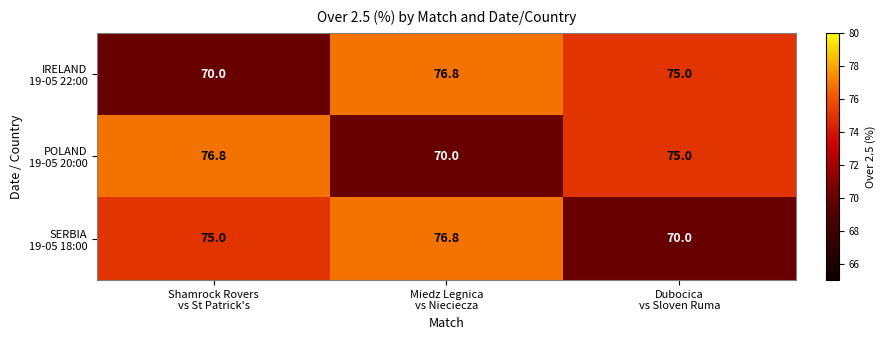

At how many categories does at least one series exceed 74?

3